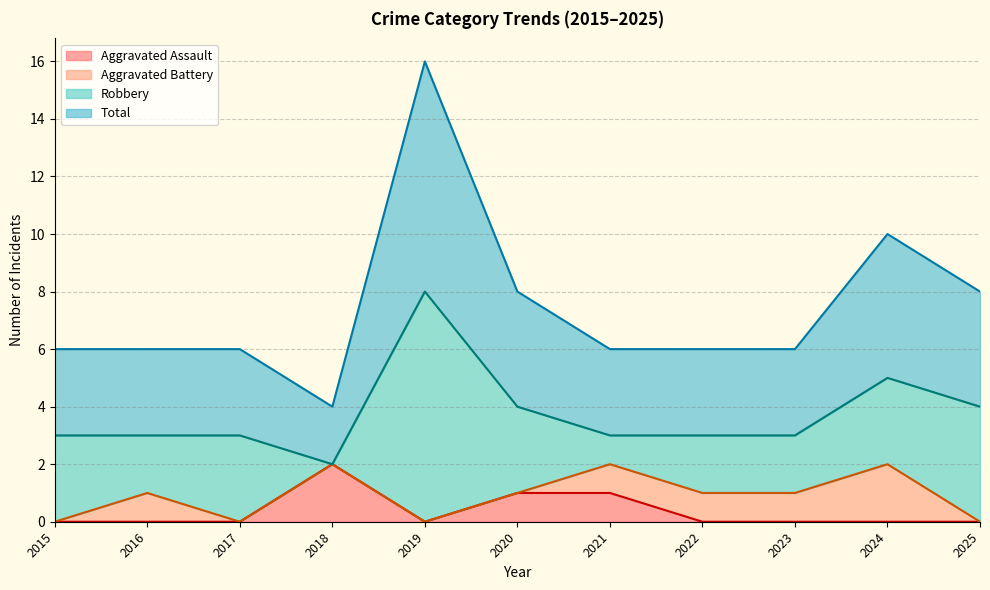

Between 2019 and 2024, which is larger?

2019